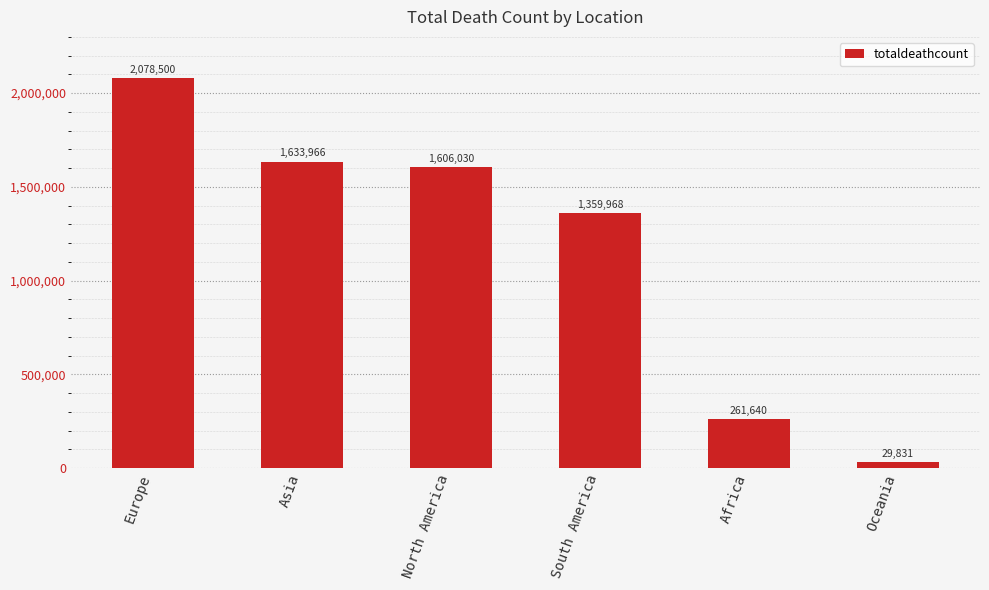

What is the label of the 1st bar from the right?

Oceania